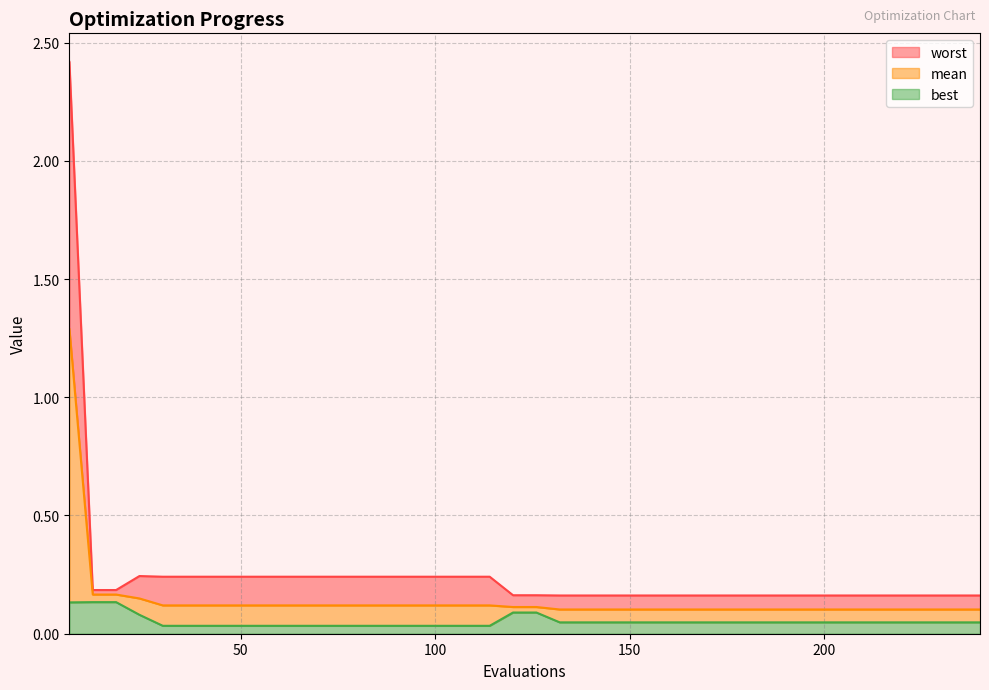

True or false: best has more than 1 points higher than both neighbors.

False